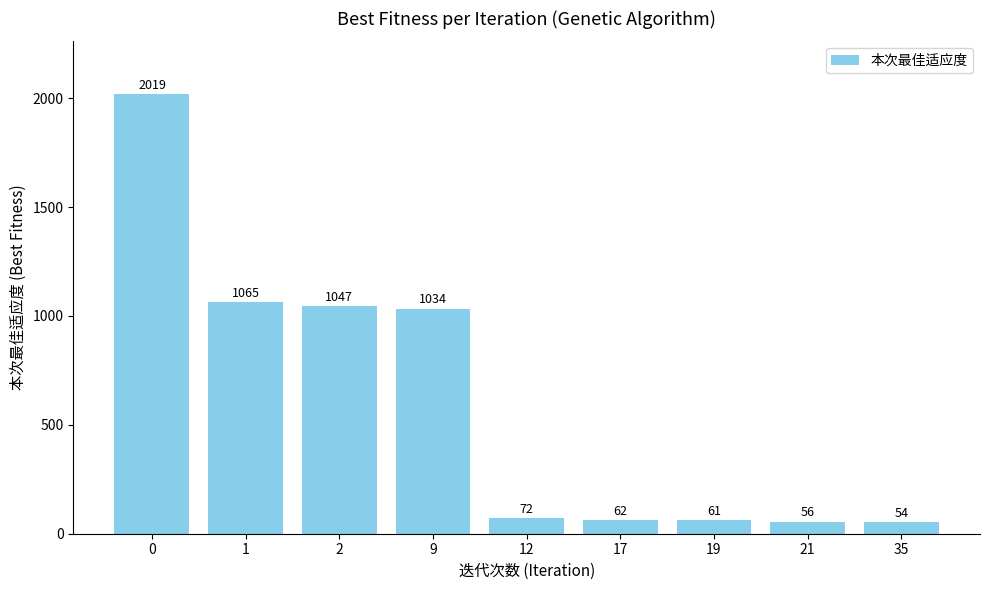

Which label corresponds to the smallest value in the chart?

35